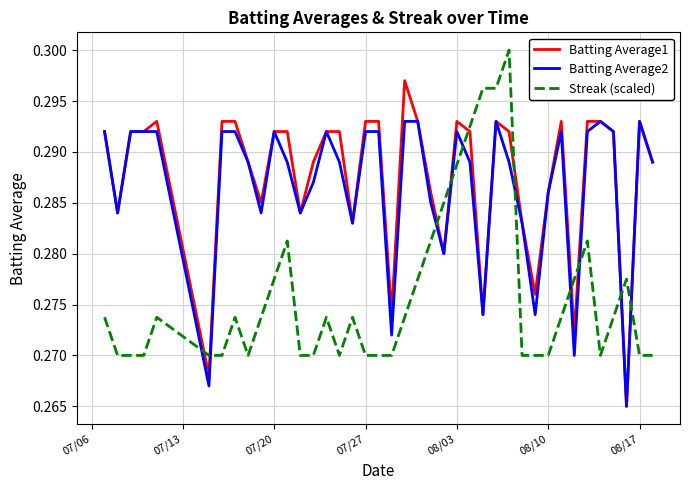

After their last crossing, which series has the higher values: Streak (scaled) or Batting Average2?

Batting Average2